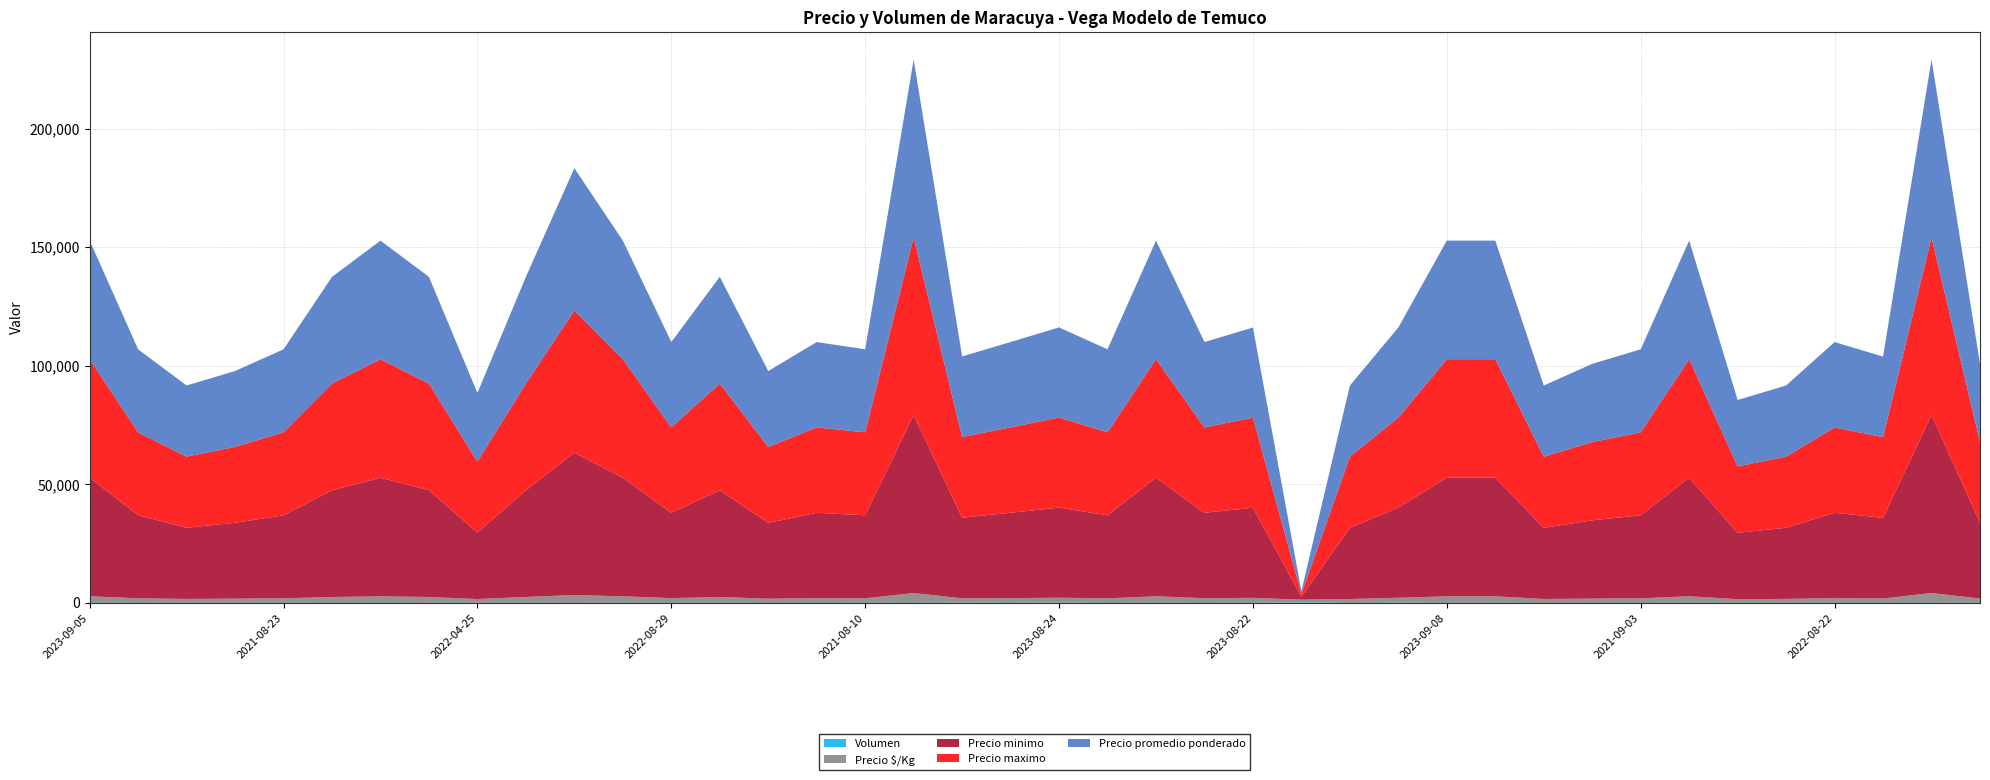

Reading left to right, what are all the values shown in this chart?

Precio promedio ponderado: 2023-09-05=50000	2022-08-02=35000	2022-08-02=30000	2022-04-18=32000	2021-08-23=35000	2023-07-26=45000	2023-06-08=50000	2023-04-11=45000	2022-04-25=28909	2023-07-24=45000	2023-03-10=60000	2023-06-29=50000	2022-08-29=36000	2023-07-25=45000	2022-04-20=32000	2022-08-24=36000	2021-08-10=35000	2023-02-06=75000	2022-07-07=34000	2022-09-08=36000	2023-08-24=38000	2022-08-05=35000	2023-05-05=50000	2022-09-02=36000	2023-08-22=38000	2021-07-08=1200	2022-03-25=30000	2023-08-21=38000	2023-09-08=50000	2023-06-27=50000	2022-04-11=30000	2022-09-07=33000	2021-09-03=35000	2023-06-15=50000	2022-04-07=28000	2022-07-19=30000	2022-08-22=36000	2022-06-30=34000	2023-02-08=75000	2022-07-22=33000
Precio minimo: 2023-09-05=50000	2022-08-02=35000	2022-08-02=30000	2022-04-18=32000	2021-08-23=35000	2023-07-26=45000	2023-06-08=50000	2023-04-11=45000	2022-04-25=28000	2023-07-24=45000	2023-03-10=60000	2023-06-29=50000	2022-08-29=36000	2023-07-25=45000	2022-04-20=32000	2022-08-24=36000	2021-08-10=35000	2023-02-06=75000	2022-07-07=34000	2022-09-08=36000	2023-08-24=38000	2022-08-05=35000	2023-05-05=50000	2022-09-02=36000	2023-08-22=38000	2021-07-08=1200	2022-03-25=30000	2023-08-21=38000	2023-09-08=50000	2023-06-27=50000	2022-04-11=30000	2022-09-07=33000	2021-09-03=35000	2023-06-15=50000	2022-04-07=28000	2022-07-19=30000	2022-08-22=36000	2022-06-30=34000	2023-02-08=75000	2022-07-22=32000
Precio maximo: 2023-09-05=50000	2022-08-02=35000	2022-08-02=30000	2022-04-18=32000	2021-08-23=35000	2023-07-26=45000	2023-06-08=50000	2023-04-11=45000	2022-04-25=30000	2023-07-24=45000	2023-03-10=60000	2023-06-29=50000	2022-08-29=36000	2023-07-25=45000	2022-04-20=32000	2022-08-24=36000	2021-08-10=35000	2023-02-06=75000	2022-07-07=34000	2022-09-08=36000	2023-08-24=38000	2022-08-05=35000	2023-05-05=50000	2022-09-02=36000	2023-08-22=38000	2021-07-08=1200	2022-03-25=30000	2023-08-21=38000	2023-09-08=50000	2023-06-27=50000	2022-04-11=30000	2022-09-07=33000	2021-09-03=35000	2023-06-15=50000	2022-04-07=28000	2022-07-19=30000	2022-08-22=36000	2022-06-30=34000	2023-02-08=75000	2022-07-22=34000
Precio $/Kg: 2023-09-05=2778	2022-08-02=1944	2022-08-02=1667	2022-04-18=1778	2021-08-23=1944	2023-07-26=2500	2023-06-08=2778	2023-04-11=2500	2022-04-25=1606	2023-07-24=2500	2023-03-10=3333	2023-06-29=2778	2022-08-29=2000	2023-07-25=2500	2022-04-20=1778	2022-08-24=2000	2021-08-10=1944	2023-02-06=4167	2022-07-07=1889	2022-09-08=2000	2023-08-24=2111	2022-08-05=1944	2023-05-05=2778	2022-09-02=2000	2023-08-22=2111	2021-07-08=1200	2022-03-25=1667	2023-08-21=2111	2023-09-08=2778	2023-06-27=2778	2022-04-11=1667	2022-09-07=1833	2021-09-03=1944	2023-06-15=2778	2022-04-07=1556	2022-07-19=1667	2022-08-22=2000	2022-06-30=1889	2023-02-08=4167	2022-07-22=1833
Volumen: 2023-09-05=50	2022-08-02=20	2022-08-02=40	2022-04-18=40	2021-08-23=30	2023-07-26=20	2023-06-08=15	2023-04-11=25	2022-04-25=55	2023-07-24=30	2023-03-10=20	2023-06-29=40	2022-08-29=50	2023-07-25=30	2022-04-20=20	2022-08-24=15	2021-08-10=30	2023-02-06=20	2022-07-07=80	2022-09-08=50	2023-08-24=100	2022-08-05=20	2023-05-05=30	2022-09-02=20	2023-08-22=40	2021-07-08=200	2022-03-25=5	2023-08-21=80	2023-09-08=30	2023-06-27=30	2022-04-11=15	2022-09-07=5	2021-09-03=15	2023-06-15=50	2022-04-07=30	2022-07-19=50	2022-08-22=25	2022-06-30=5	2023-02-08=20	2022-07-22=40